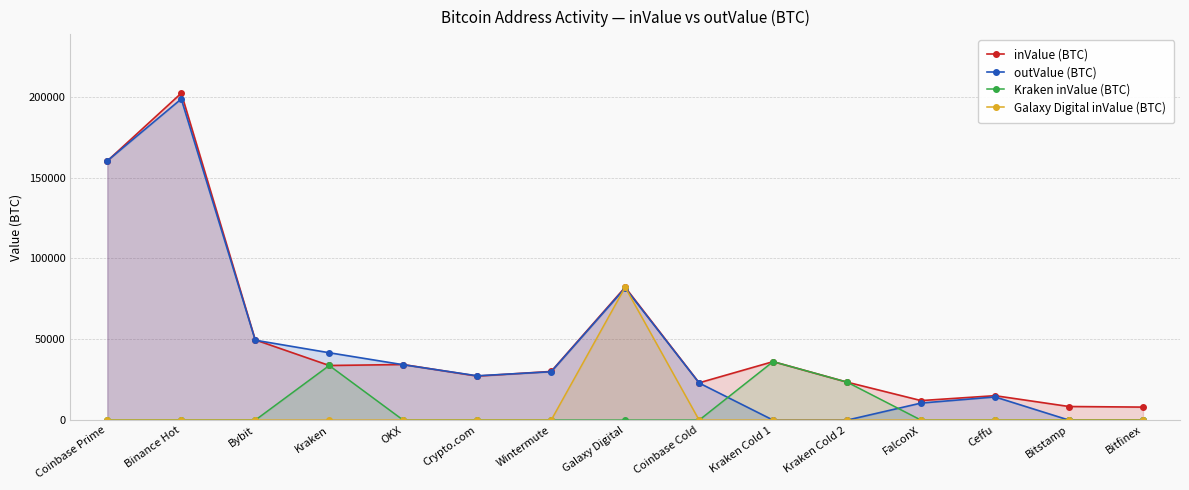

After their last crossing, which series has the higher values: Galaxy Digital inValue (BTC) or outValue (BTC)?

outValue (BTC)